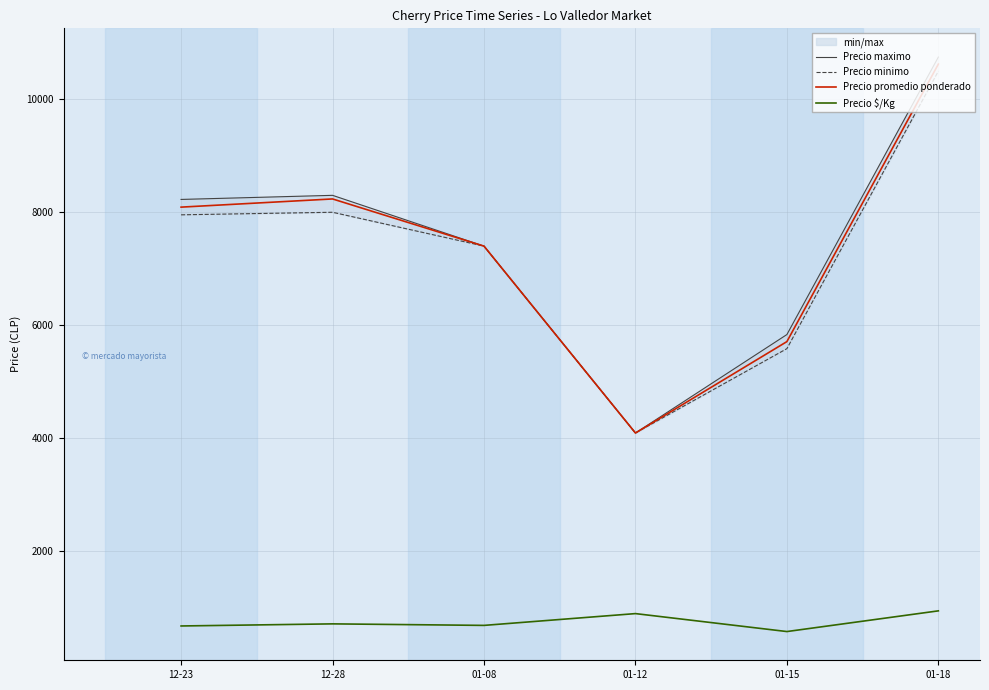

What is the sum of all Precio $/Kg values?

4453.9